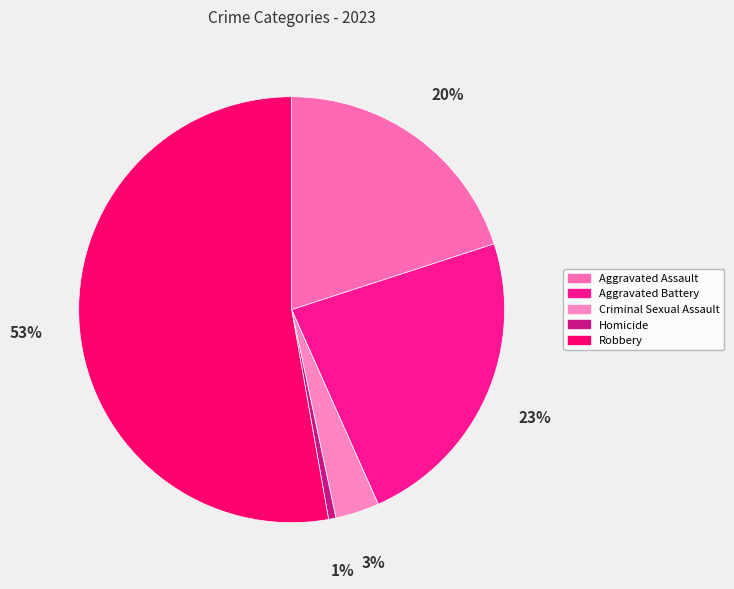

To the nearest percent, what portion does Robbery represent?

53%